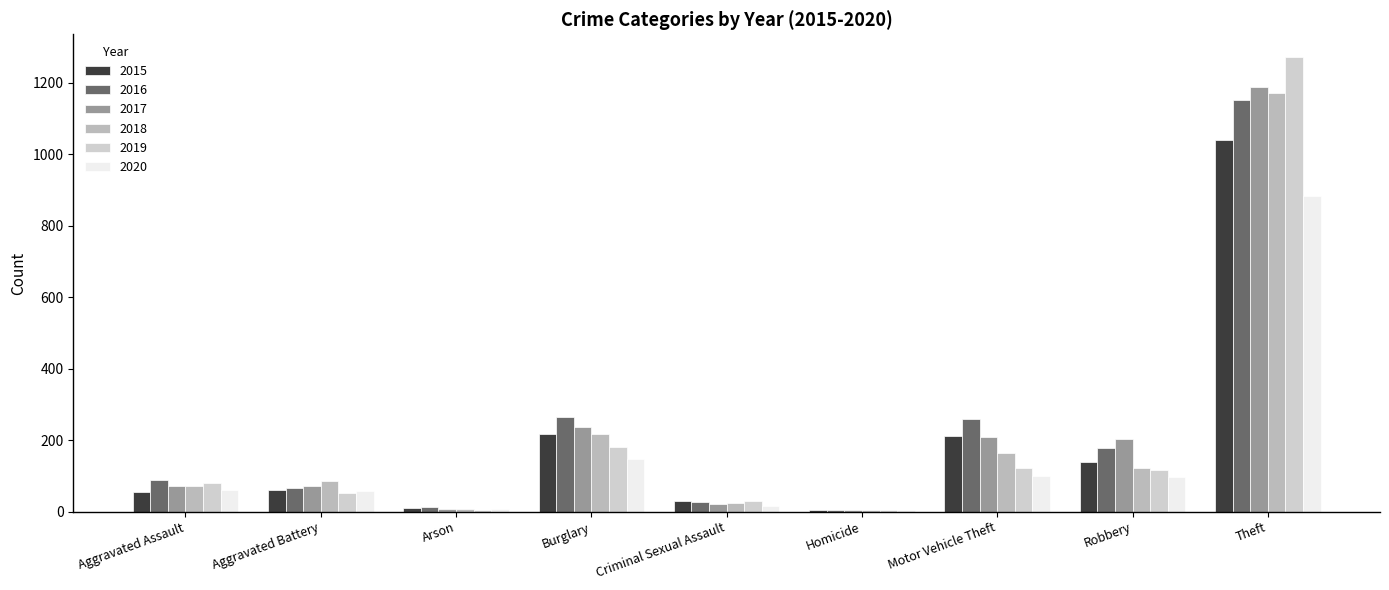

What is the approximate value of 2016 at Theft, to the nearest 10?

1150